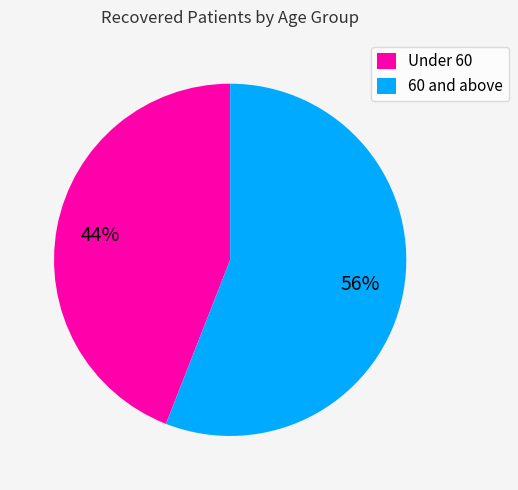

How many slices are in this pie chart?

2